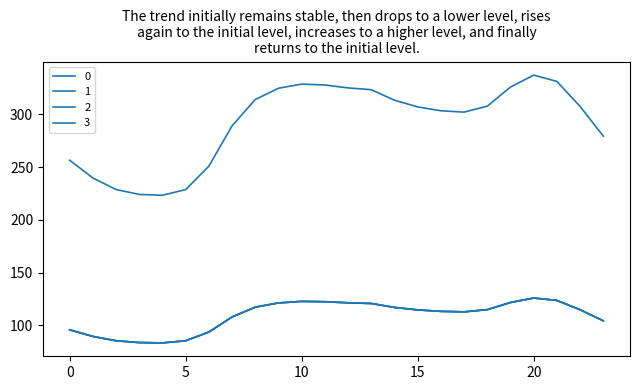

Does the chart have visible grid lines?

No